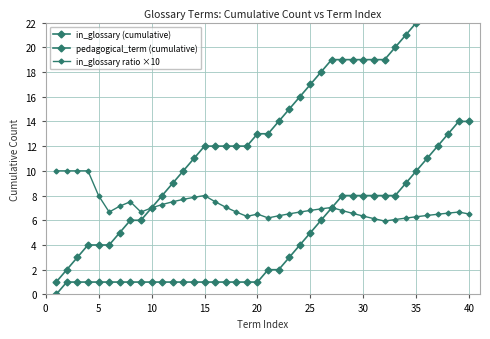

What is the difference between the second highest and minimum values in the pedagogical_term (cumulative) series?

14.0